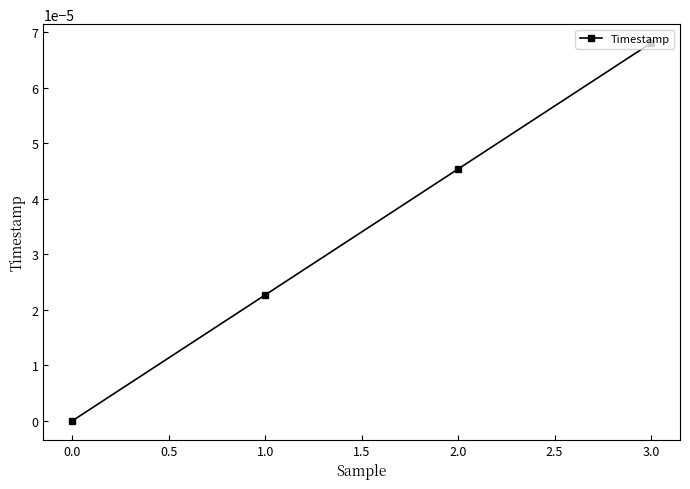

At which category does the chart reach its peak across all series?

3.0